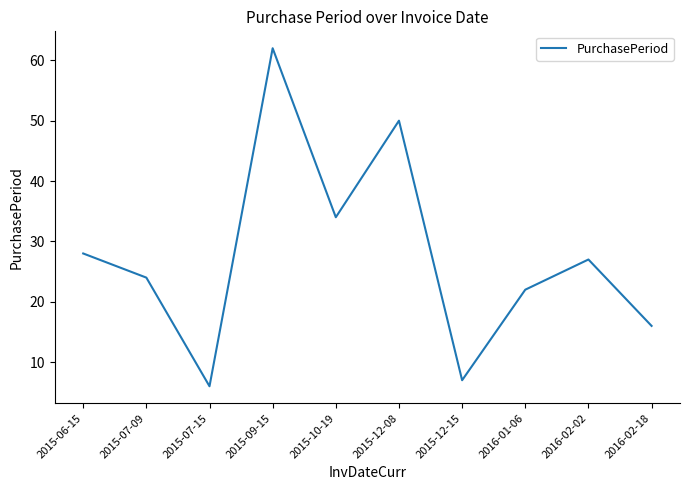

List the labels in order of value, largest first.

2015-09-15, 2015-12-08, 2015-10-19, 2015-06-15, 2016-02-02, 2015-07-09, 2016-01-06, 2016-02-18, 2015-12-15, 2015-07-15